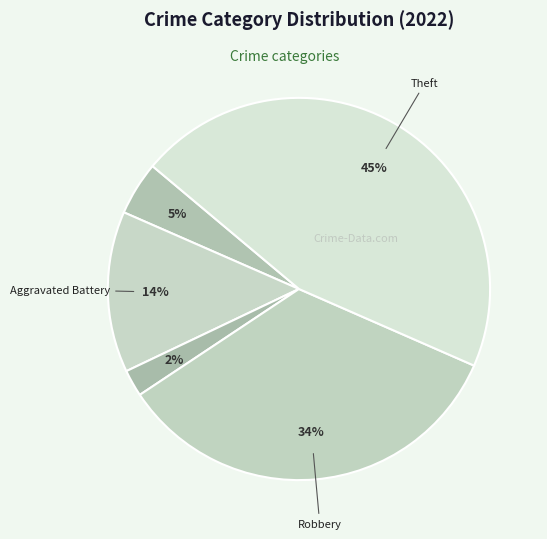

Count the number of slices in the pie.

5